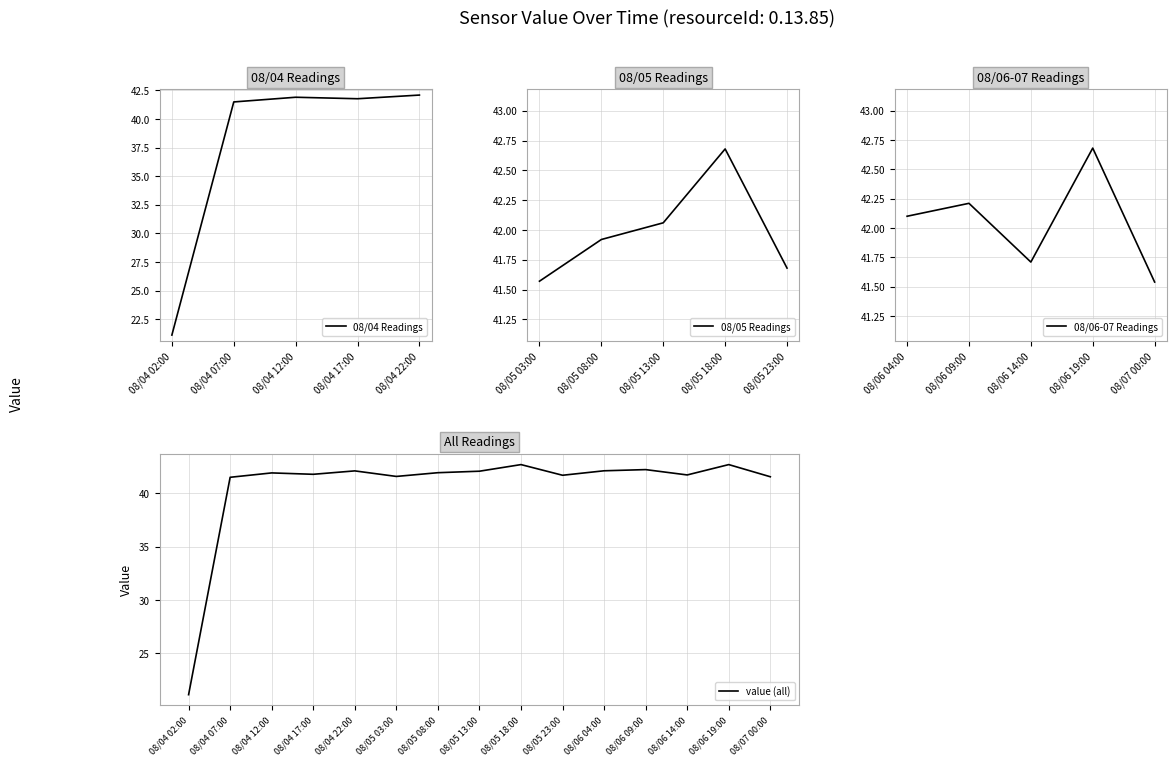

What is the label of the 13th point from the right?

08/04 12:00